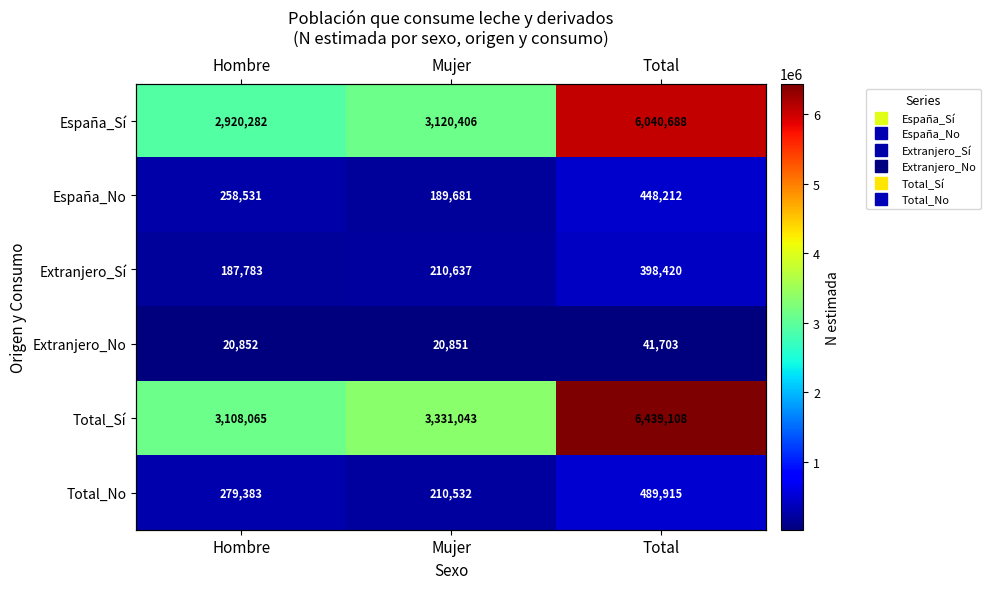

Rank the series at Total from highest to lowest value.

Total_Sí, España_Sí, Total_No, España_No, Extranjero_Sí, Extranjero_No